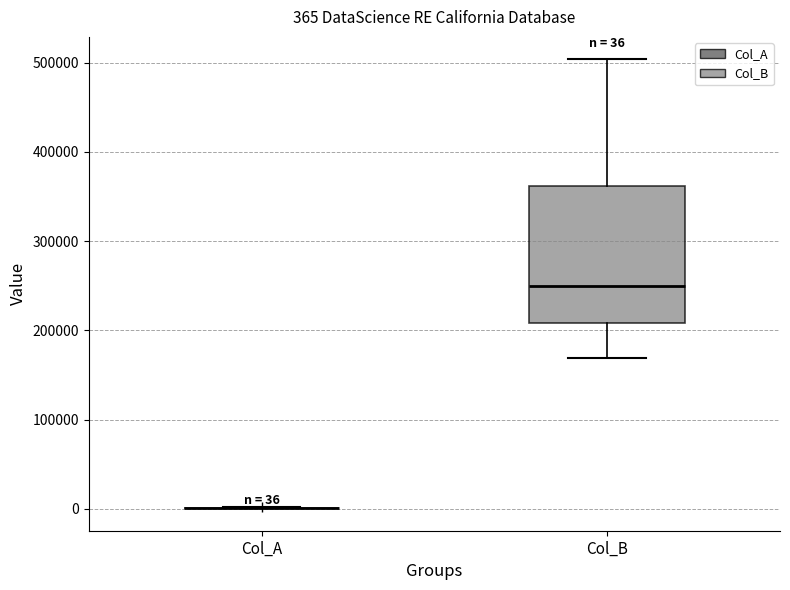

Which box is the tallest, from its lower edge to its upper edge?

Col_B